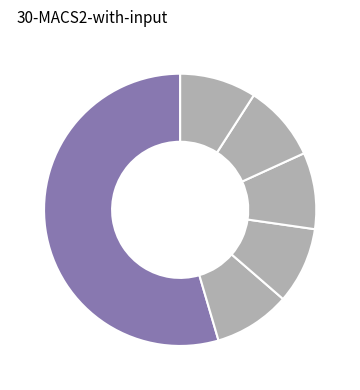

Which category has the biggest portion of the pie?

Extension.extension